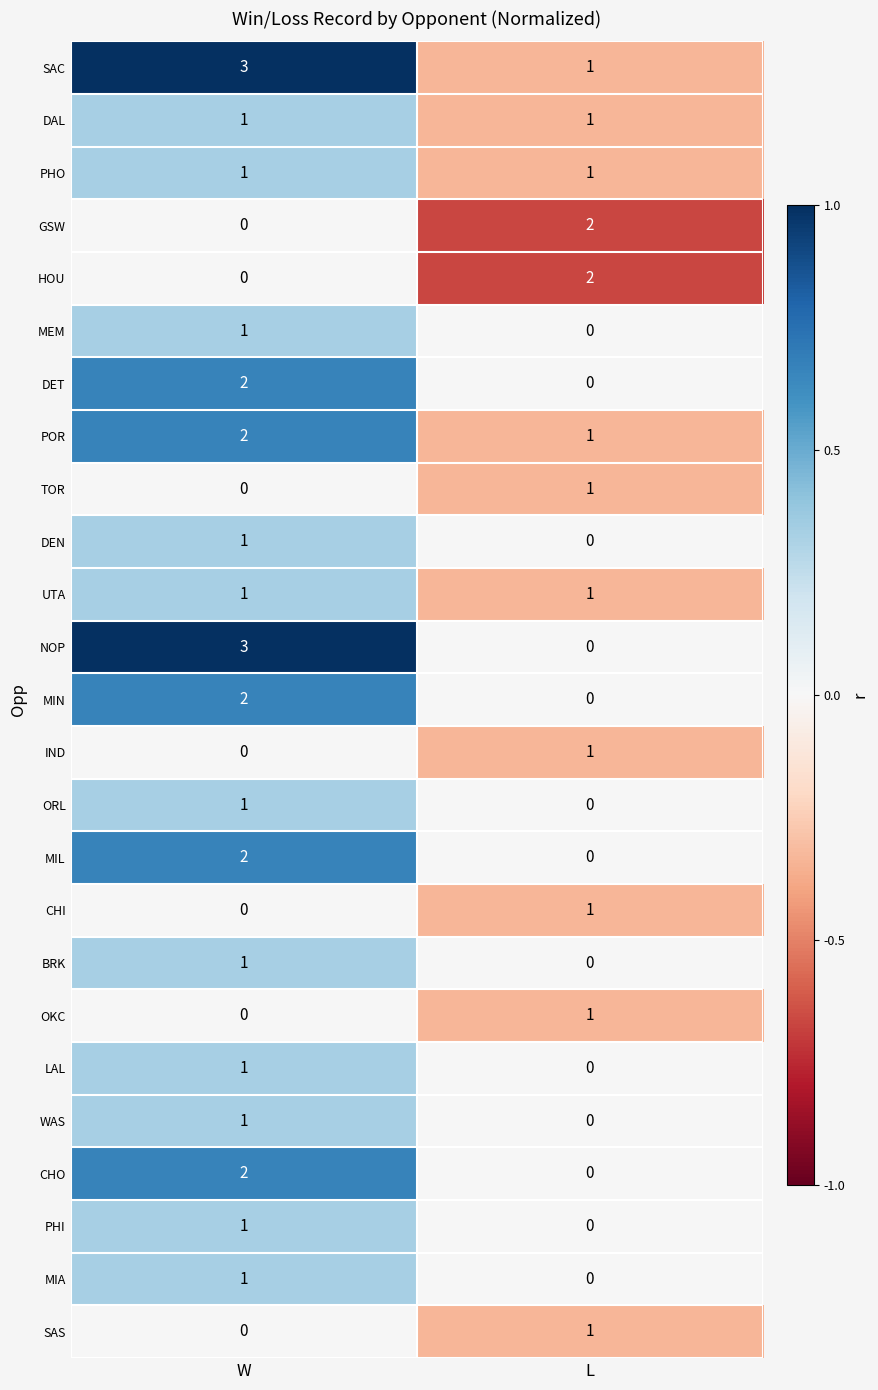

What is the difference between the NOP values at L and W?

3